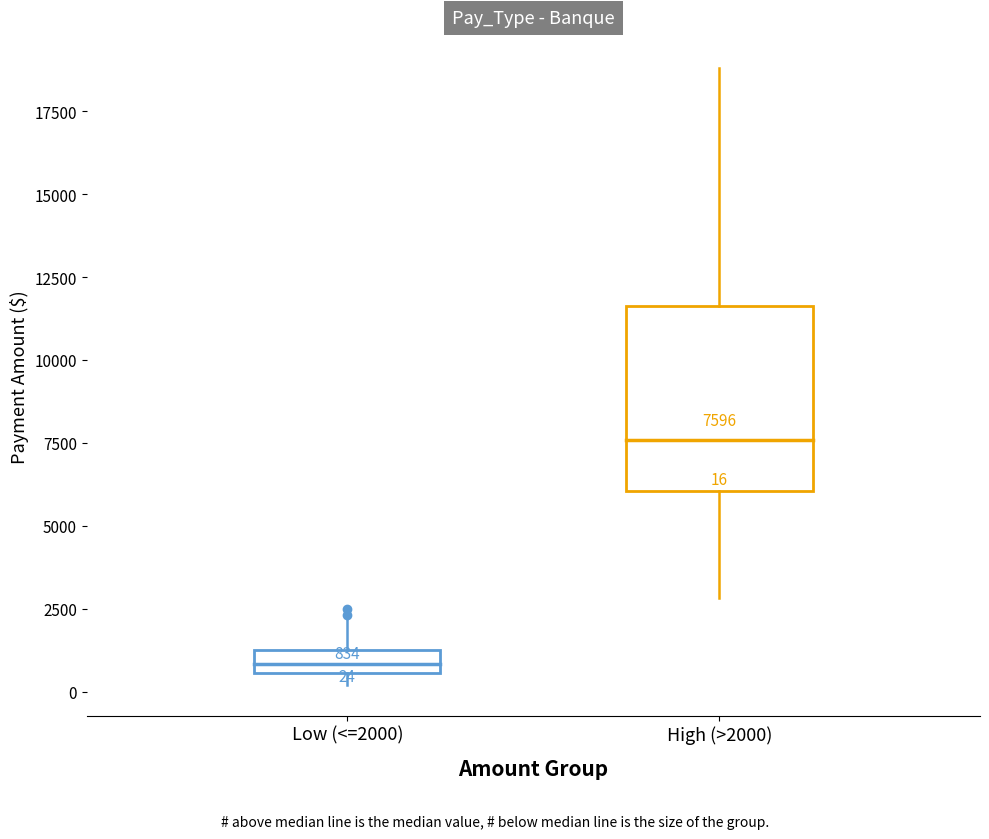

Which box's median line is the lowest?

Low (<=2000)